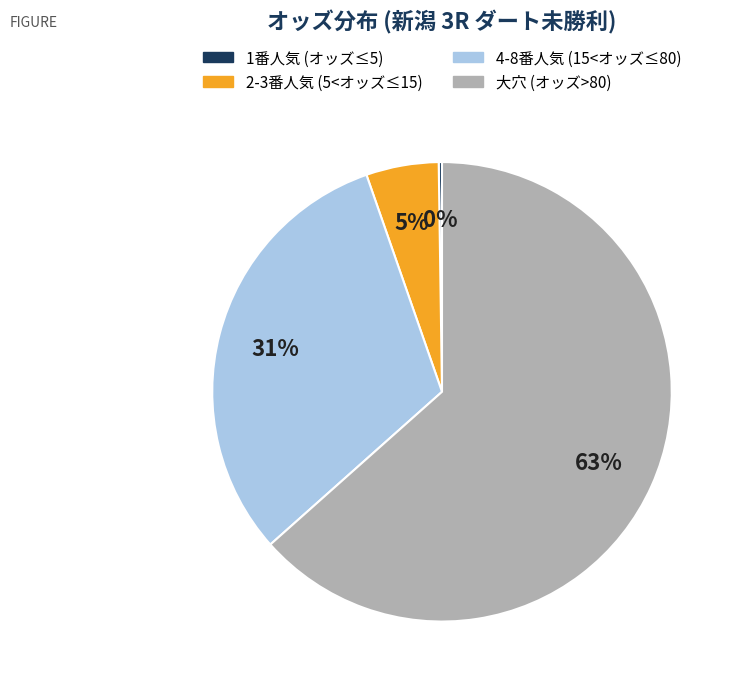

Does any single category account for the majority?

Yes